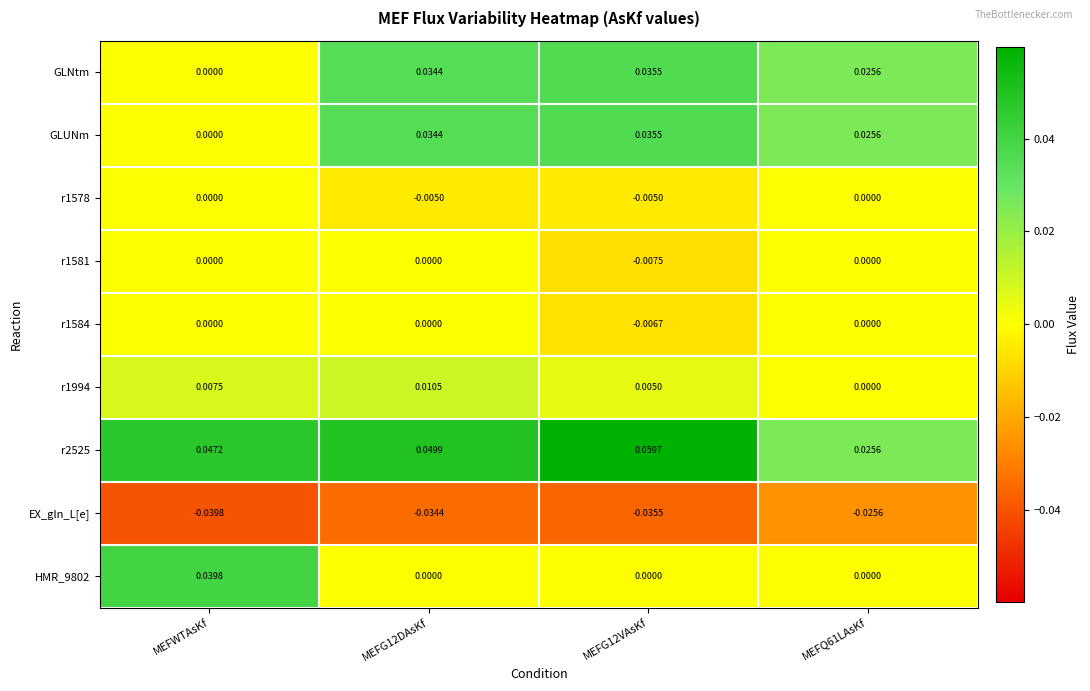

Is the value of GLUNm at MEFG12DAsKf greater than the value of r1581 at MEFWTAsKf?

Yes